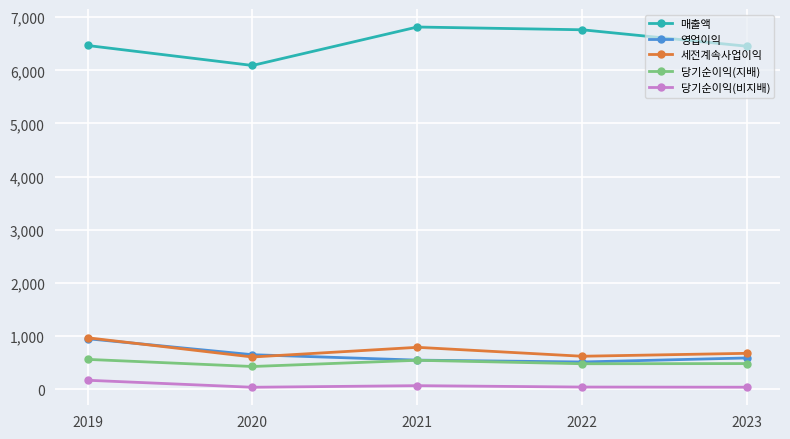

What is the minimum value for 세전계속사업이익?

603